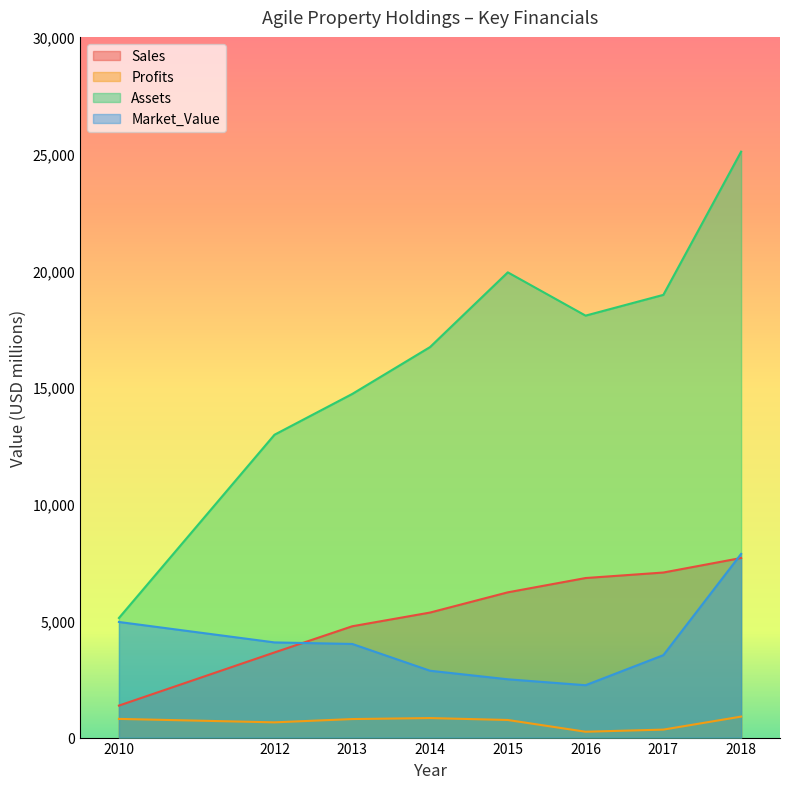

At which label does Market_Value reach its peak?

2018